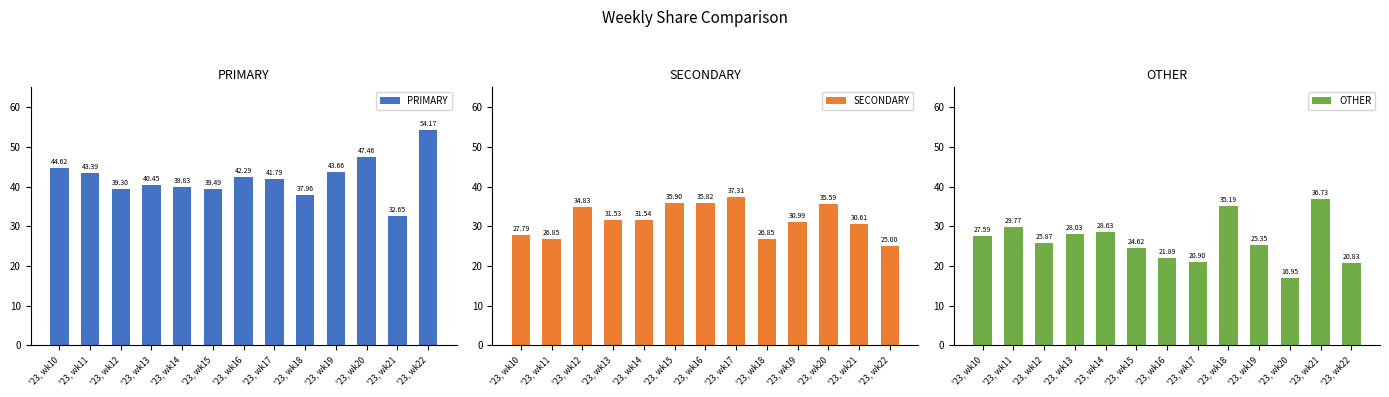

Where does the PRIMARY series first go above 41?

'23, wk10